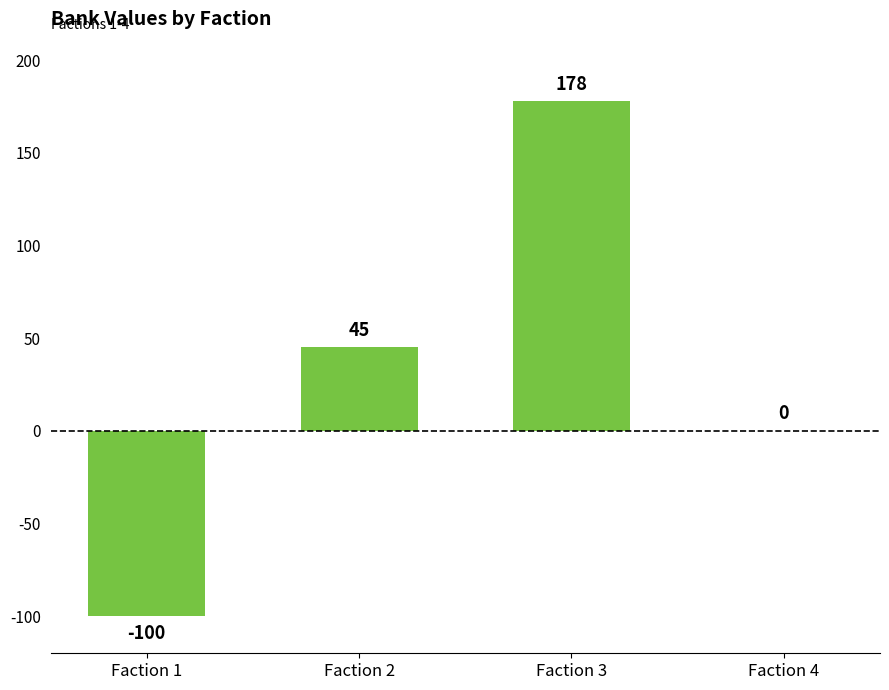

Where is the data nearest to the value 39?

Faction 2